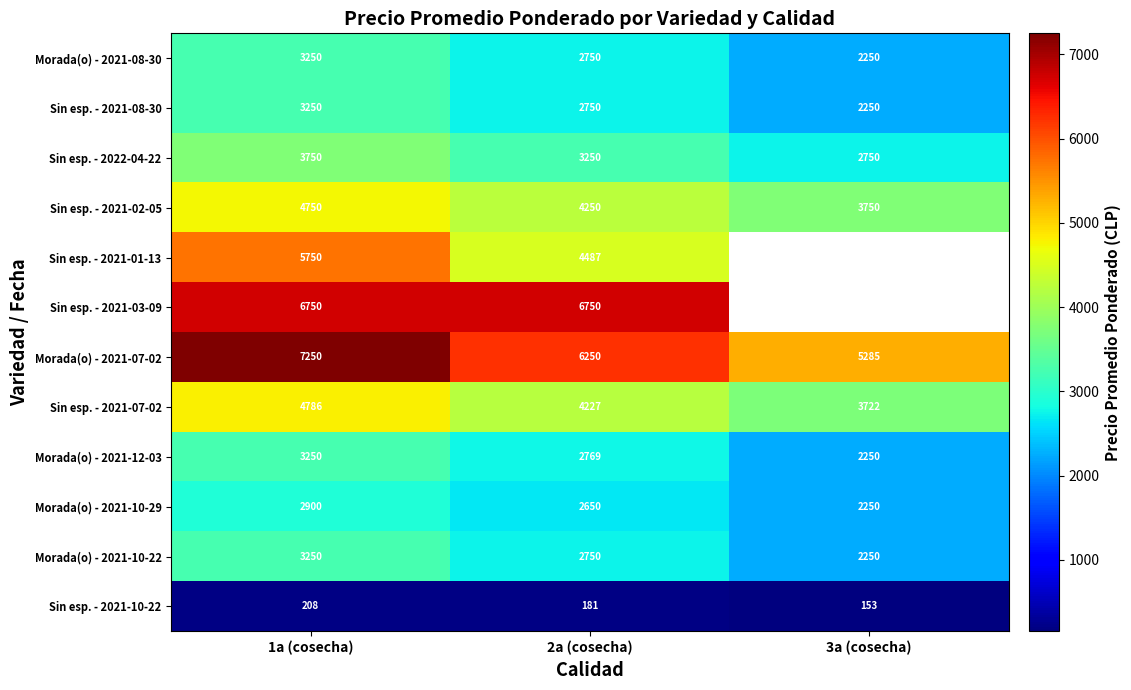

True or false: Morada(o) - 2021-10-22 has a value of 2202.6 at 1a (cosecha).

False